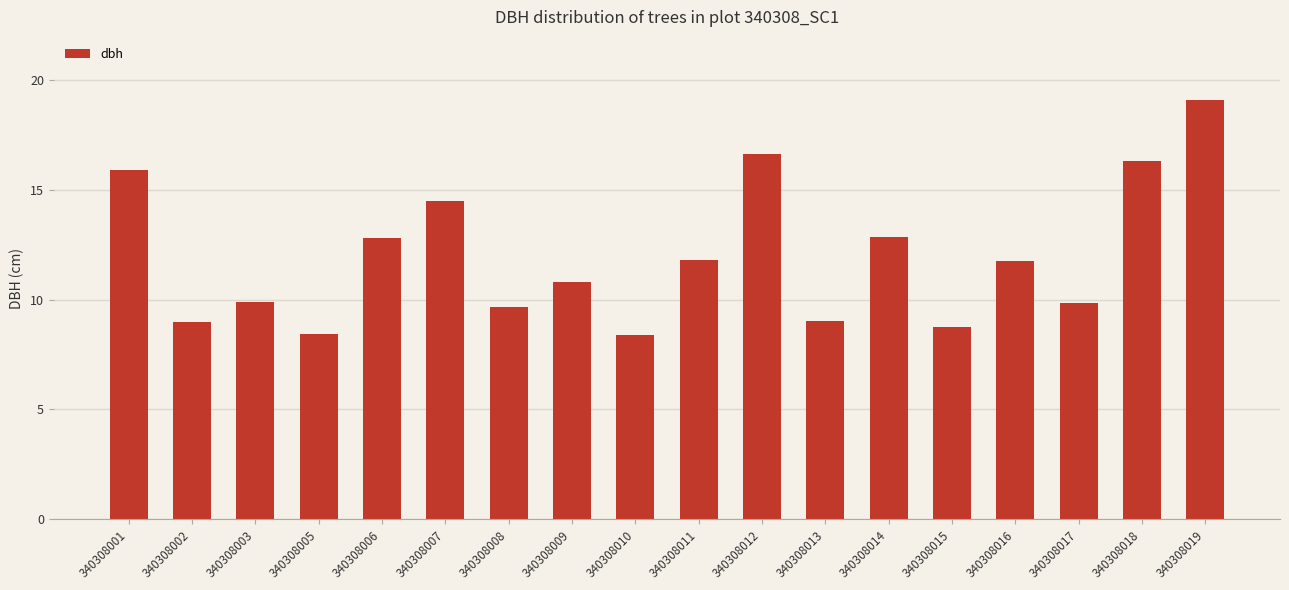

Which label corresponds to the largest value in the chart?

340308019